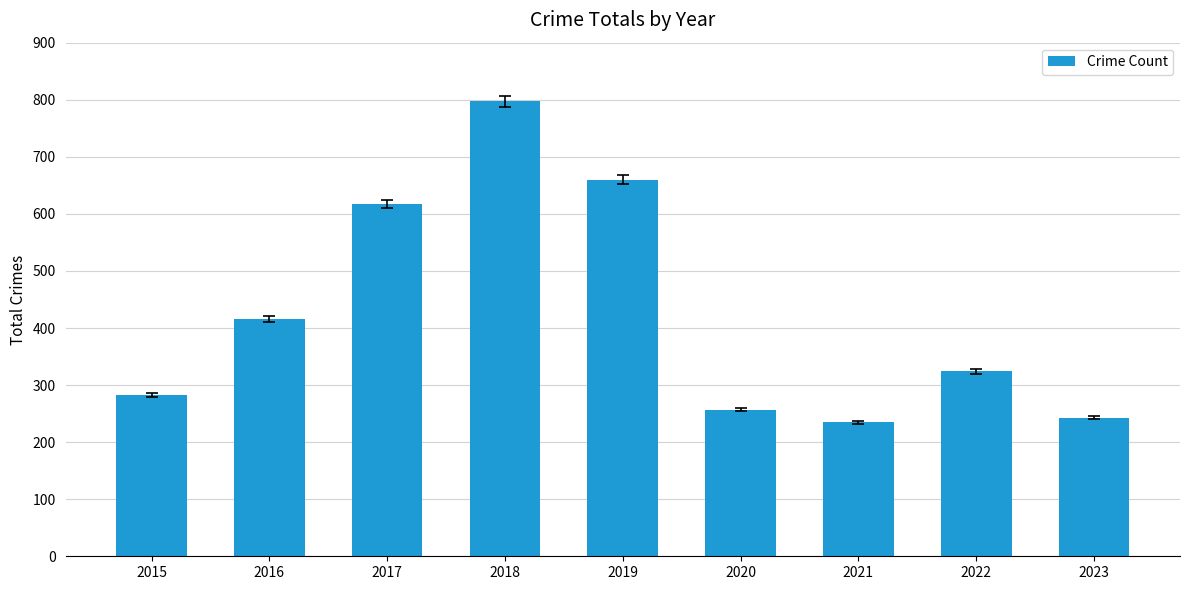

What is the value of the 1st bar from the left?

282